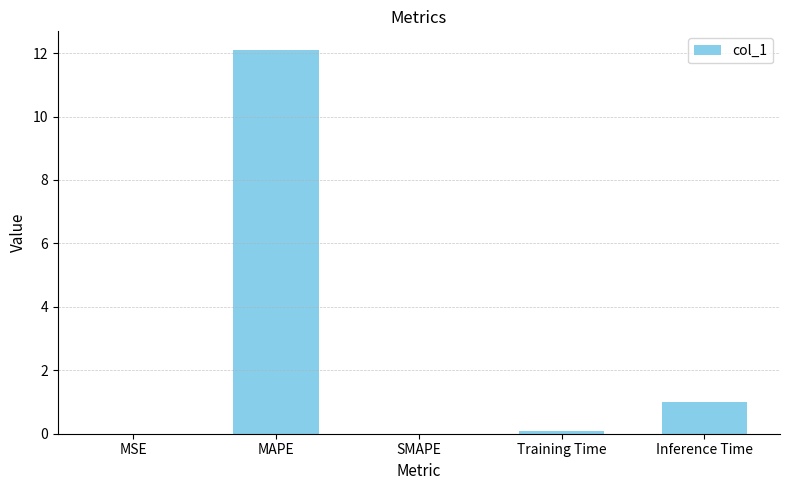

How many categories are shown in the chart?

5